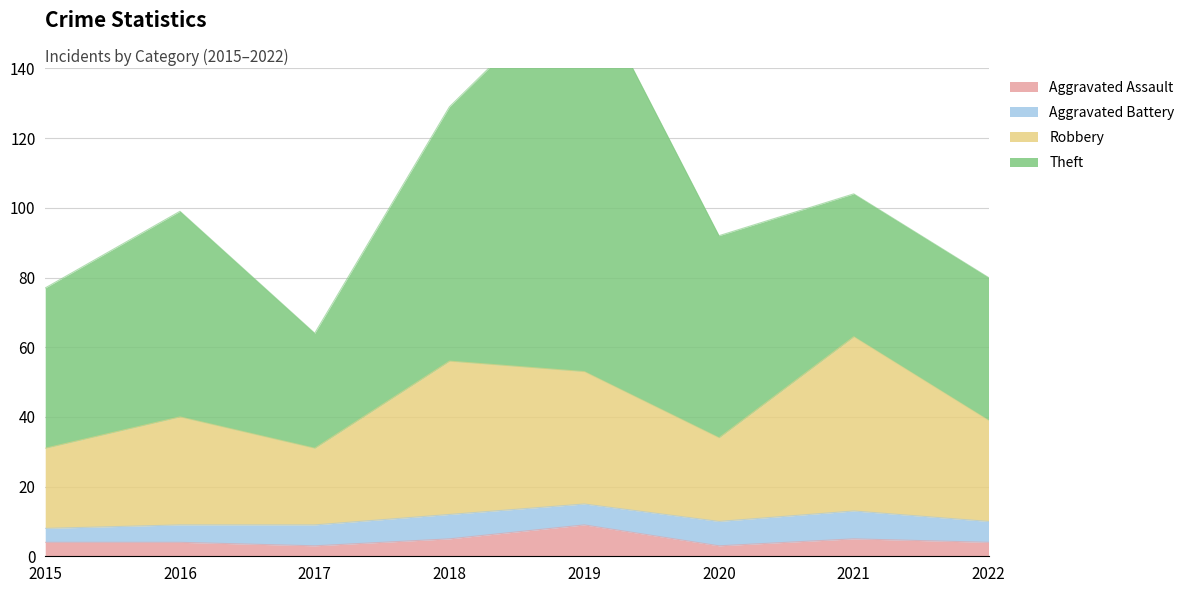

Is it true that Aggravated Assault equals 3 at 2020?

True